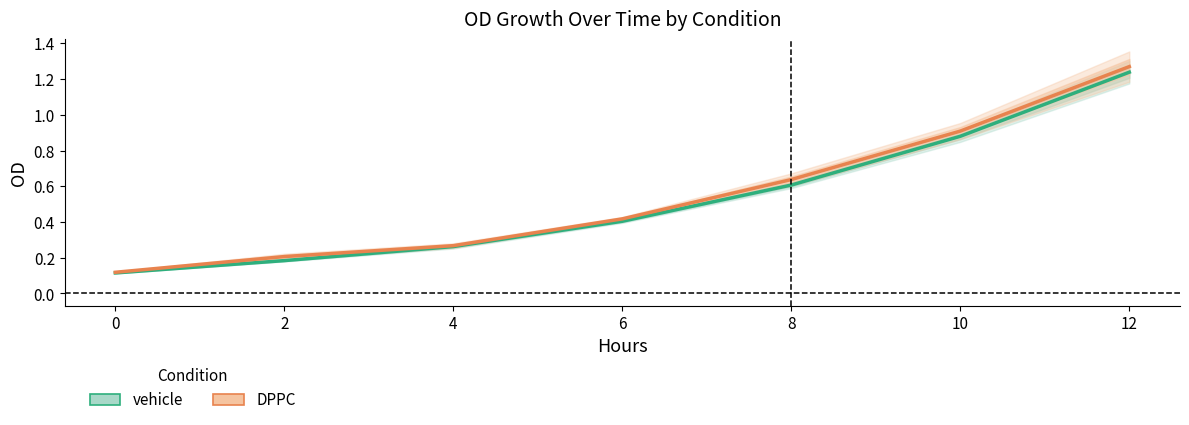

Which series has the largest total across all categories?

DPPC mean